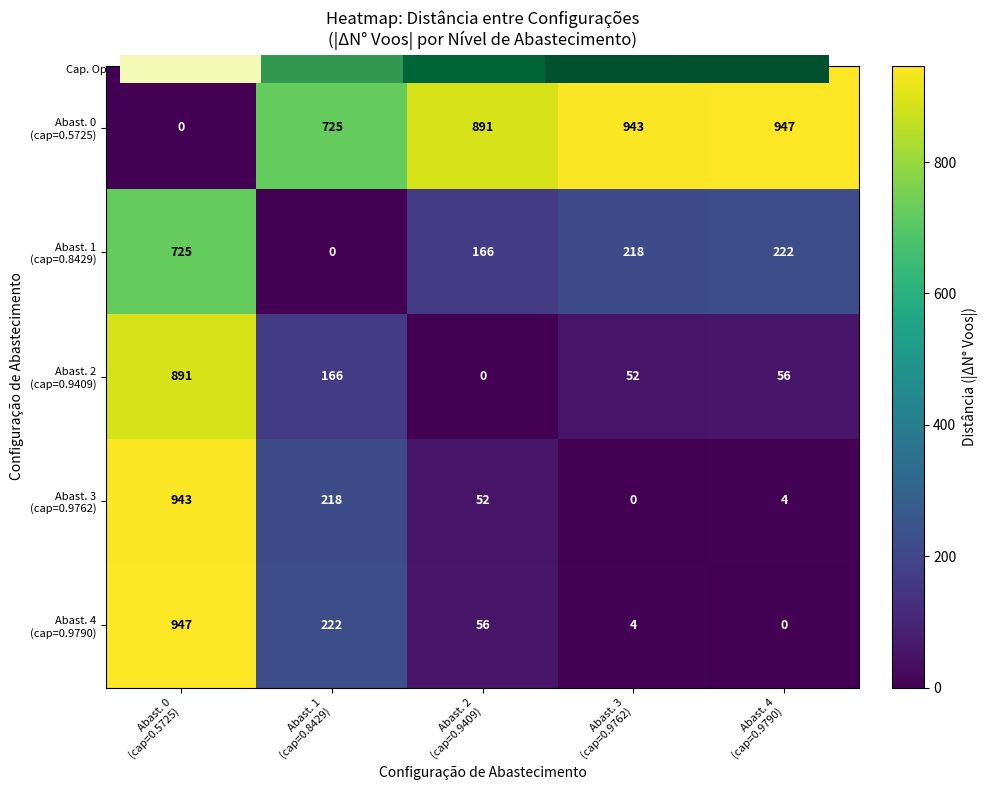

At which category does the chart reach its peak across all series?

Abast. 0
(cap=0.5725)